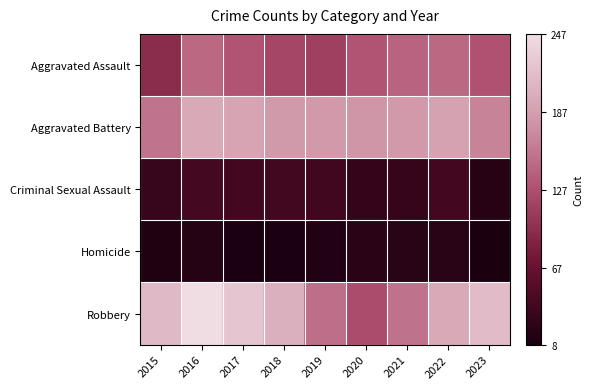

At 2019, list the series in order from smallest to largest.

Homicide, Criminal Sexual Assault, Aggravated Assault, Robbery, Aggravated Battery